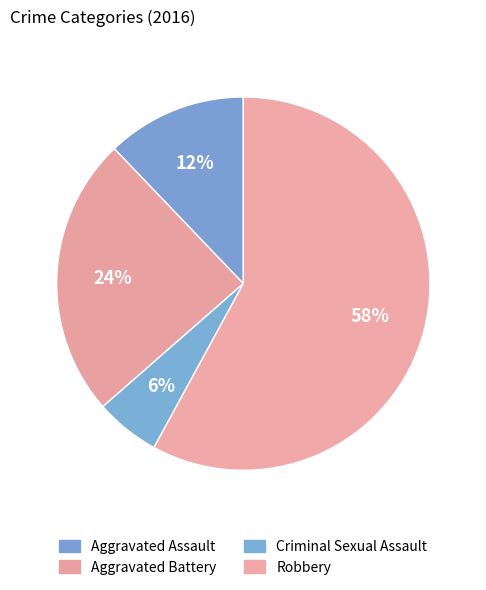

What percentage is the Aggravated Assault slice, to the nearest percent?

12%